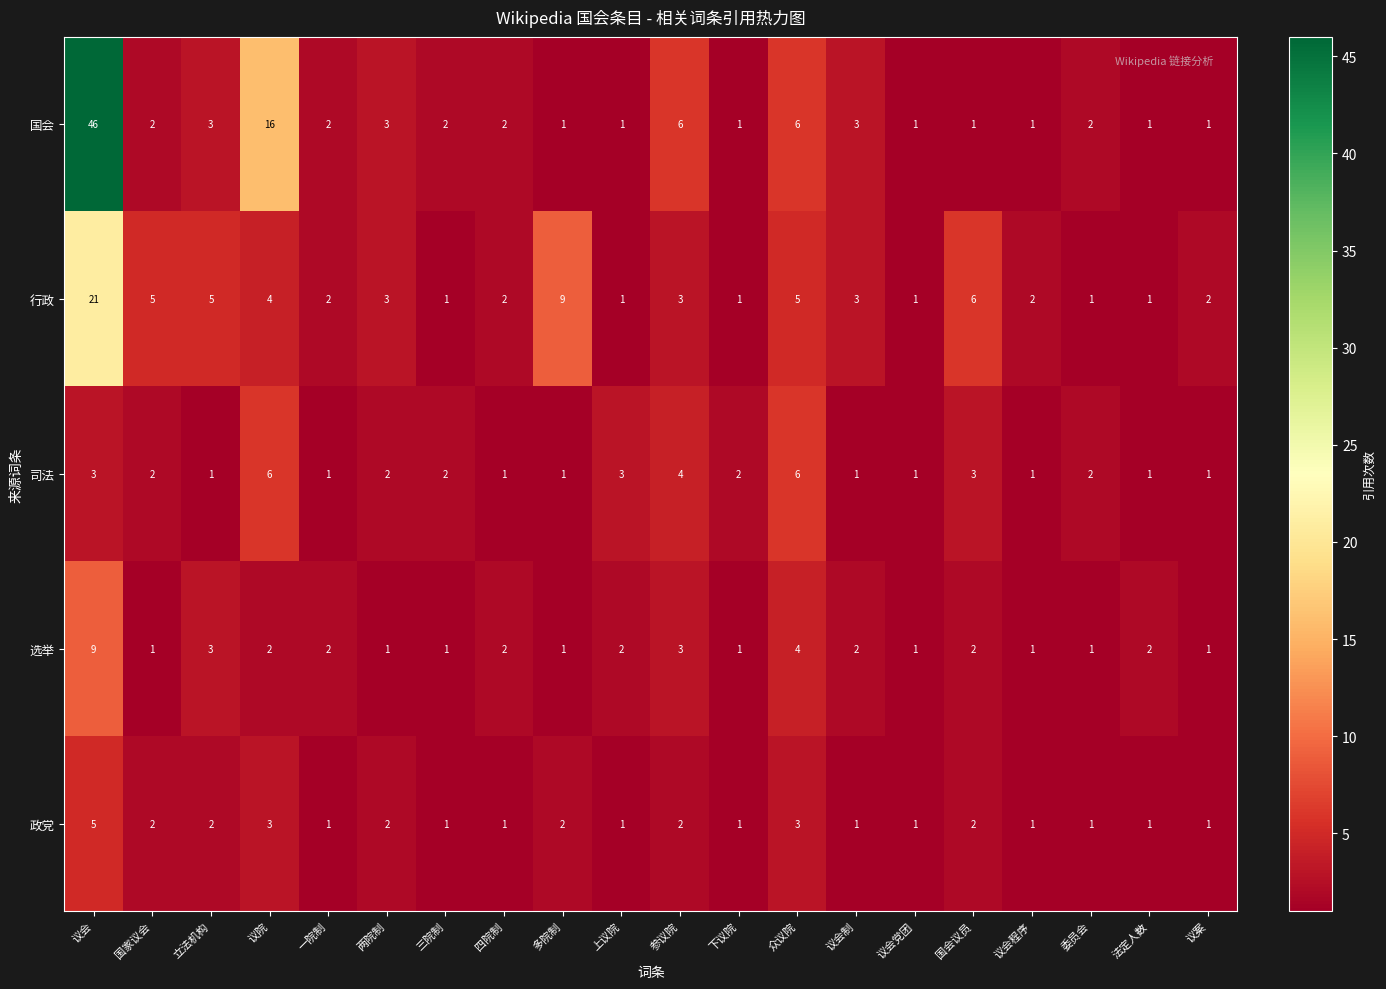

The value of 选举 at 参议院 is 3. True or false?

True